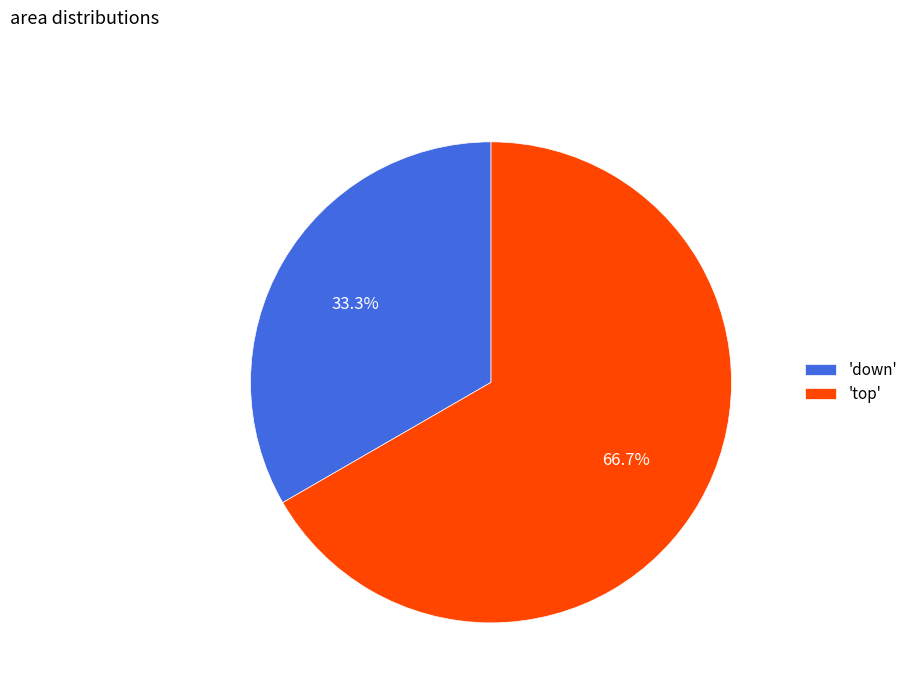

How many slices are in this pie chart?

2